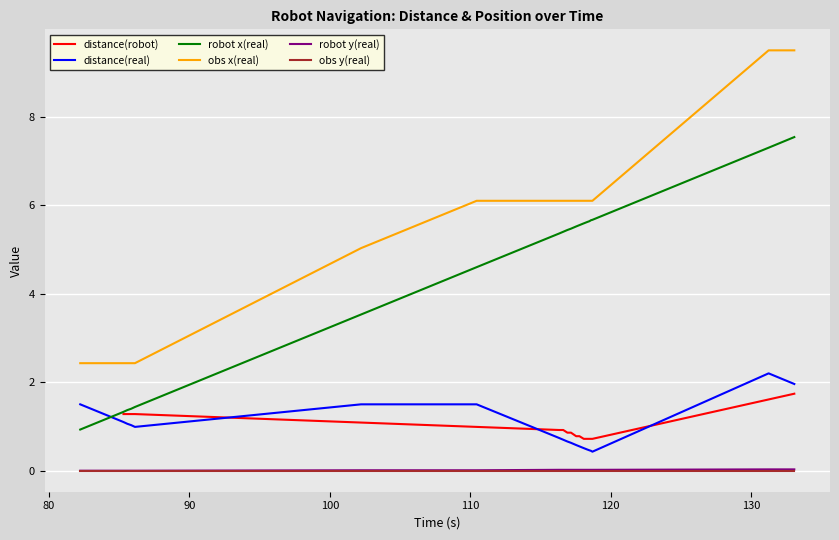

True or false: robot x(real) and robot y(real) intersect in this chart.

False